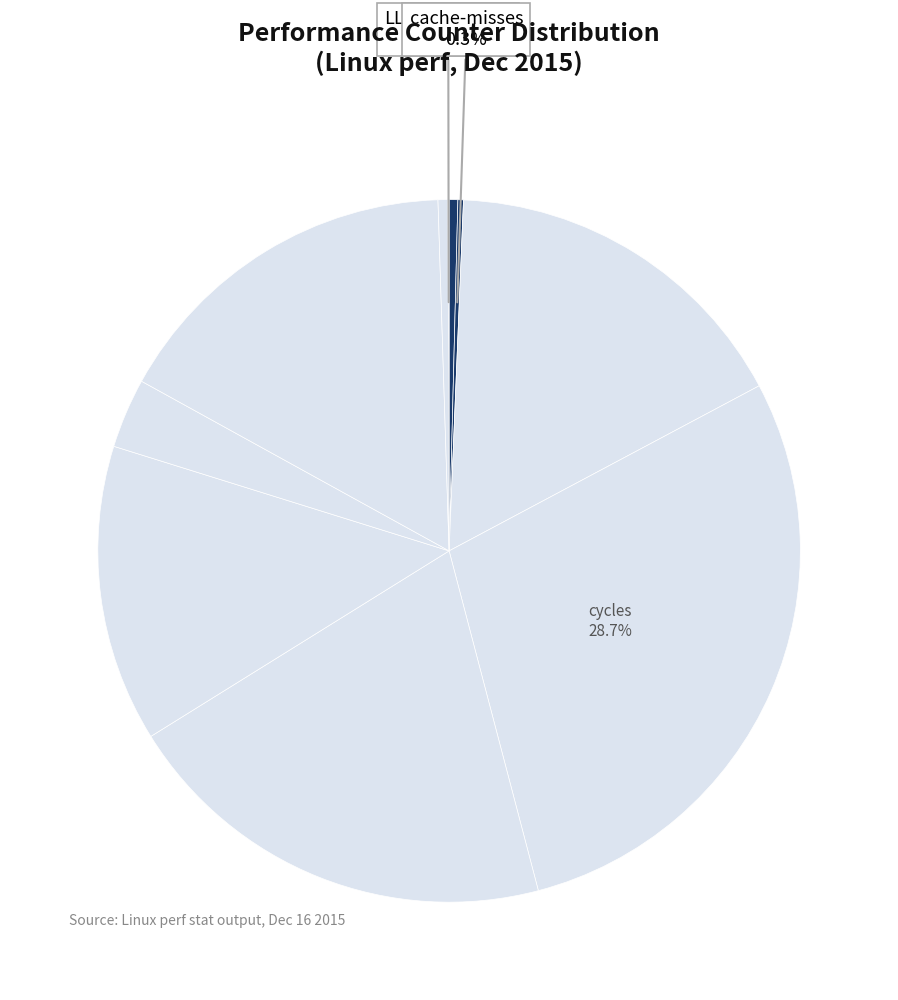

Which category has the smallest portion of the pie?

LLC-prefetches